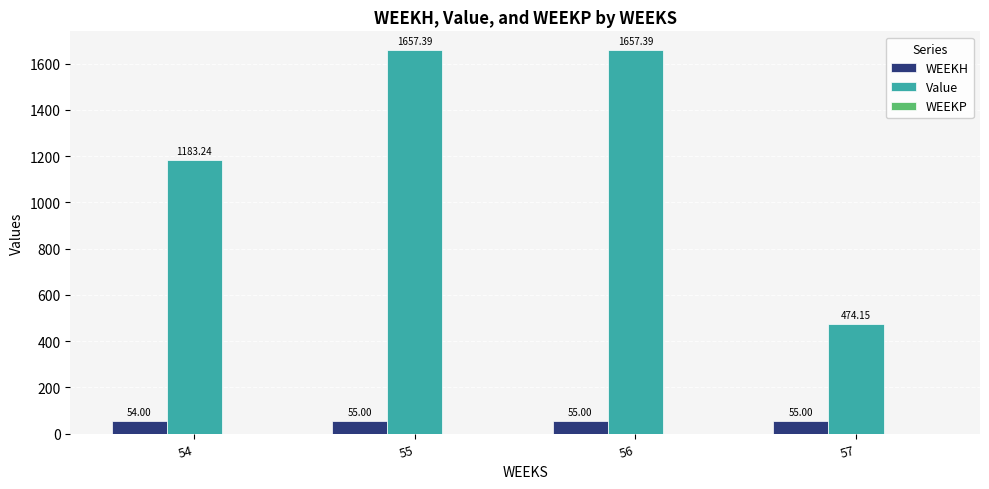

Is the value of WEEKH at 54 greater than the value of Value at 56?

No